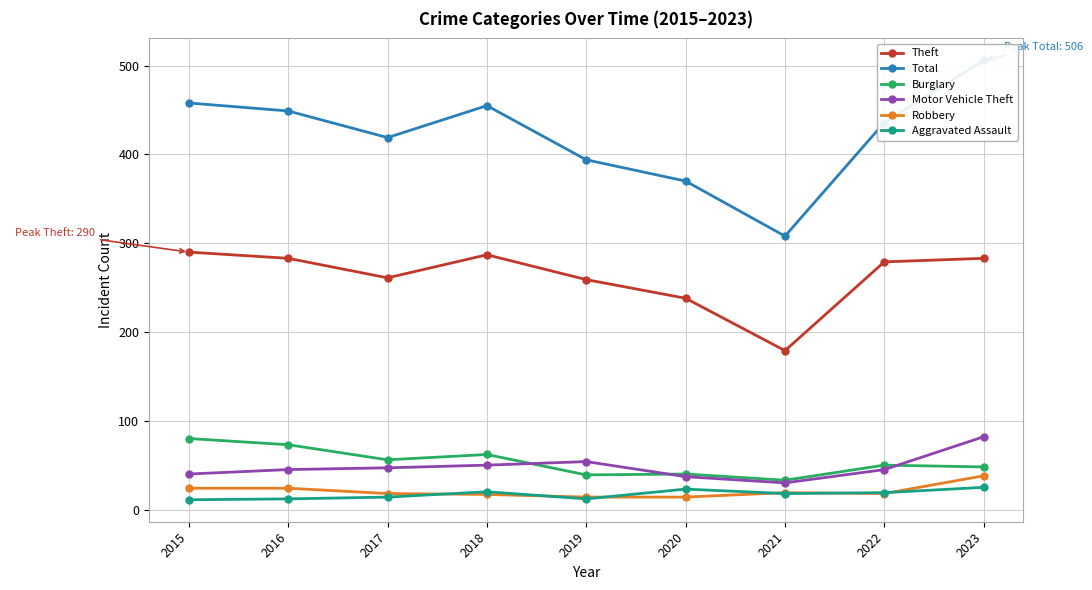

The value of Theft at 2015 is 85. True or false?

False